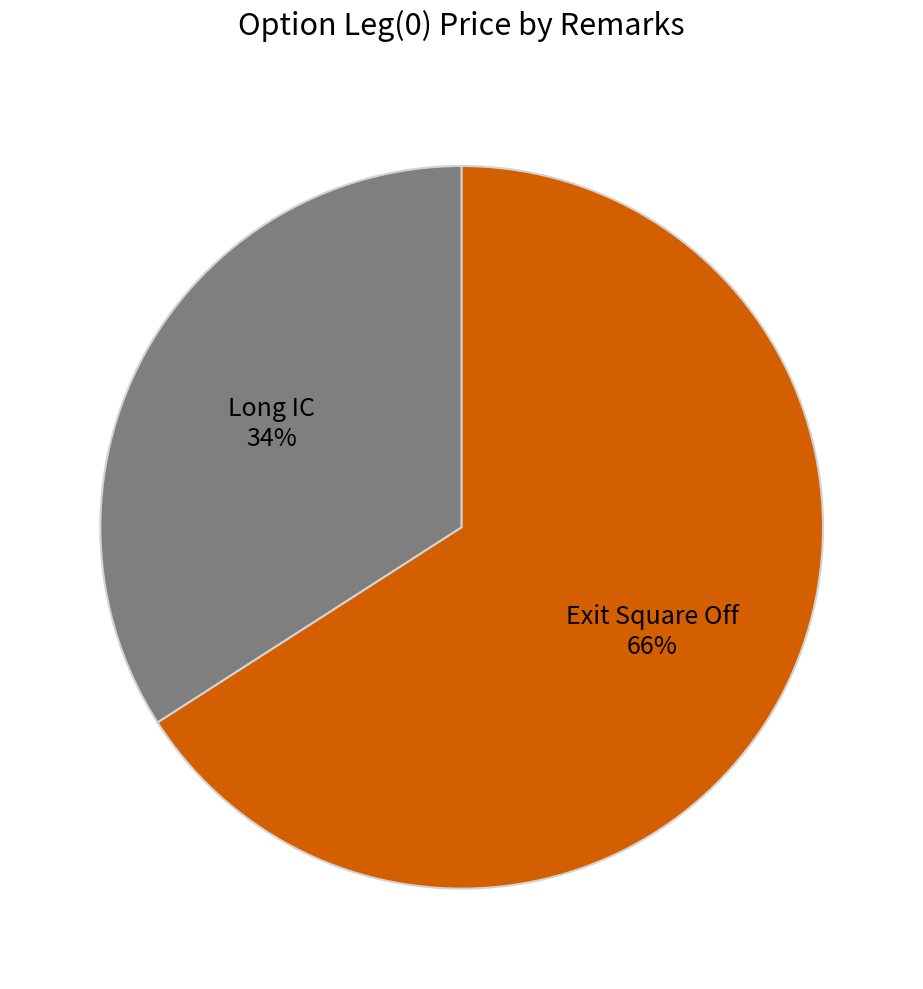

Between Long IC and Exit Square Off, which is larger?

Exit Square Off